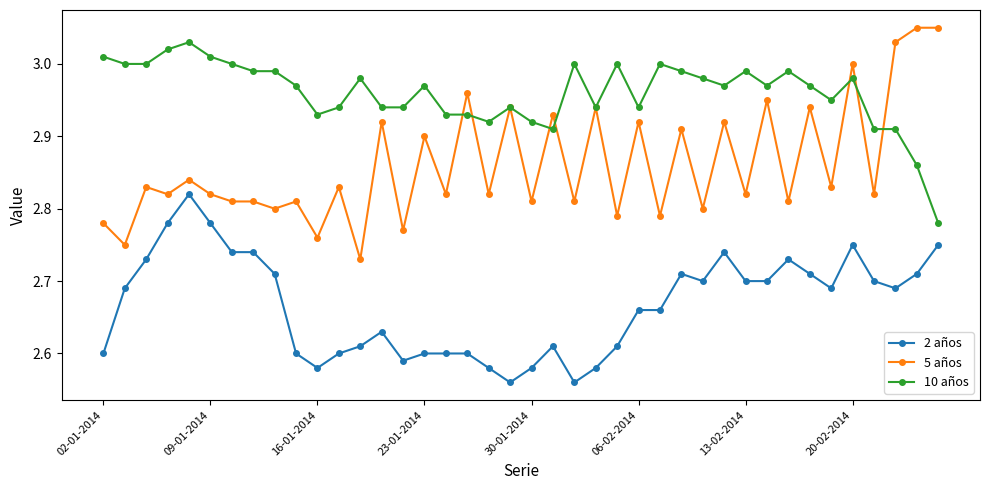

How many lines are shown in the chart?

3